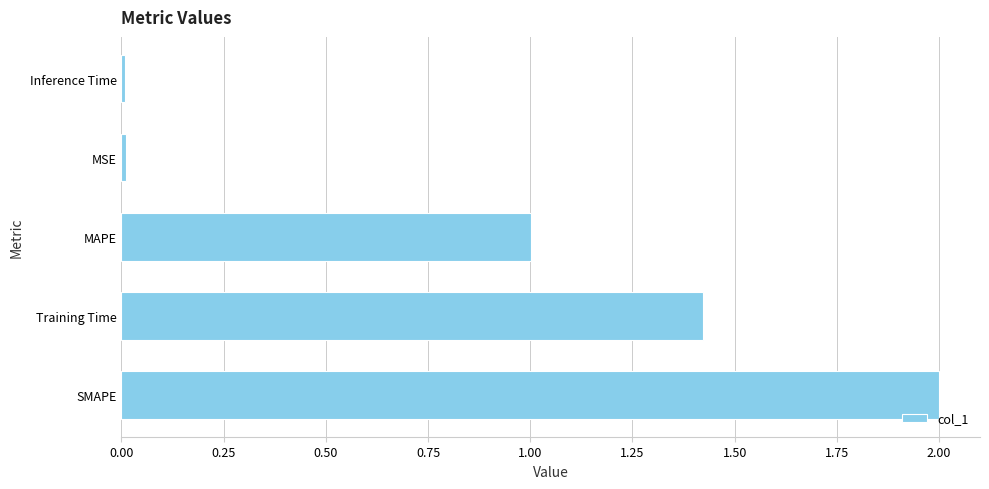

What is the sum of all values?

4.4